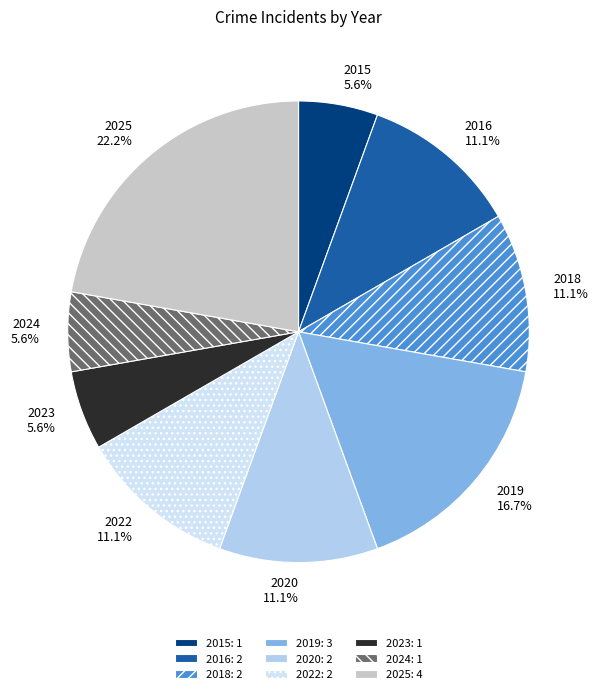

Do 2025 and 2019 together represent more than half of the pie?

No